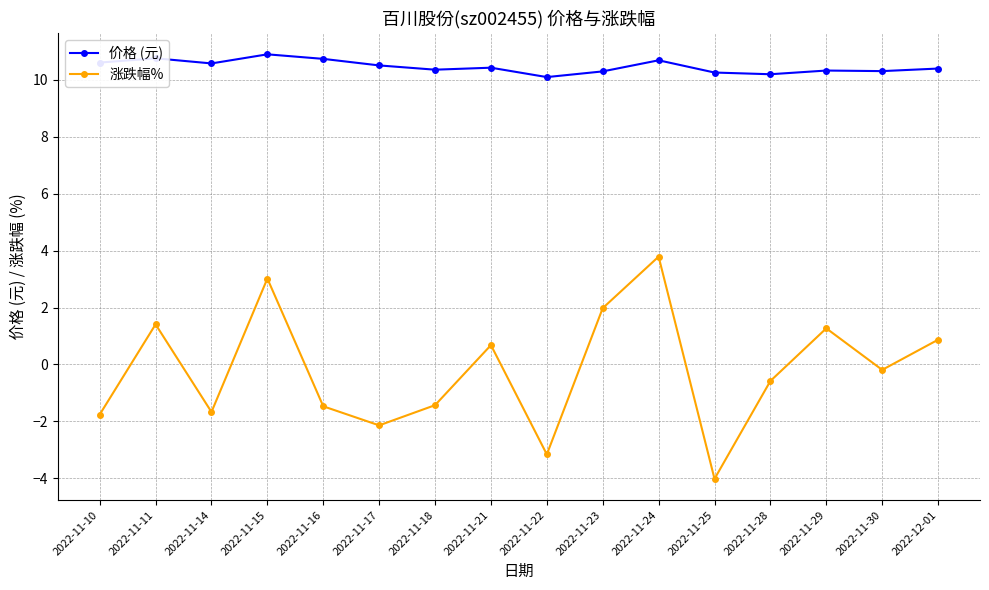

Which label corresponds to the largest value in the chart?

2022-11-15